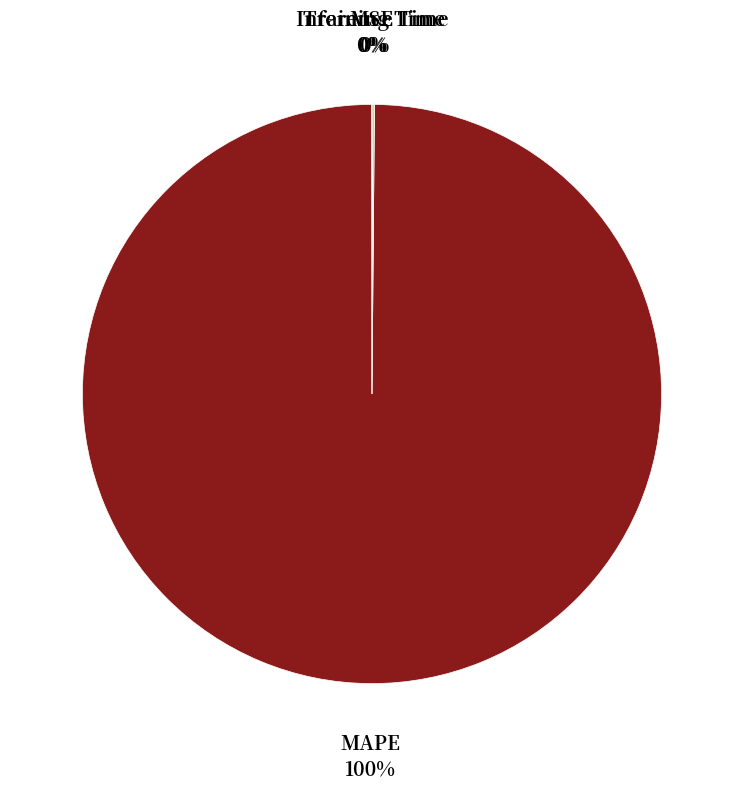

Does any single category account for the majority?

Yes